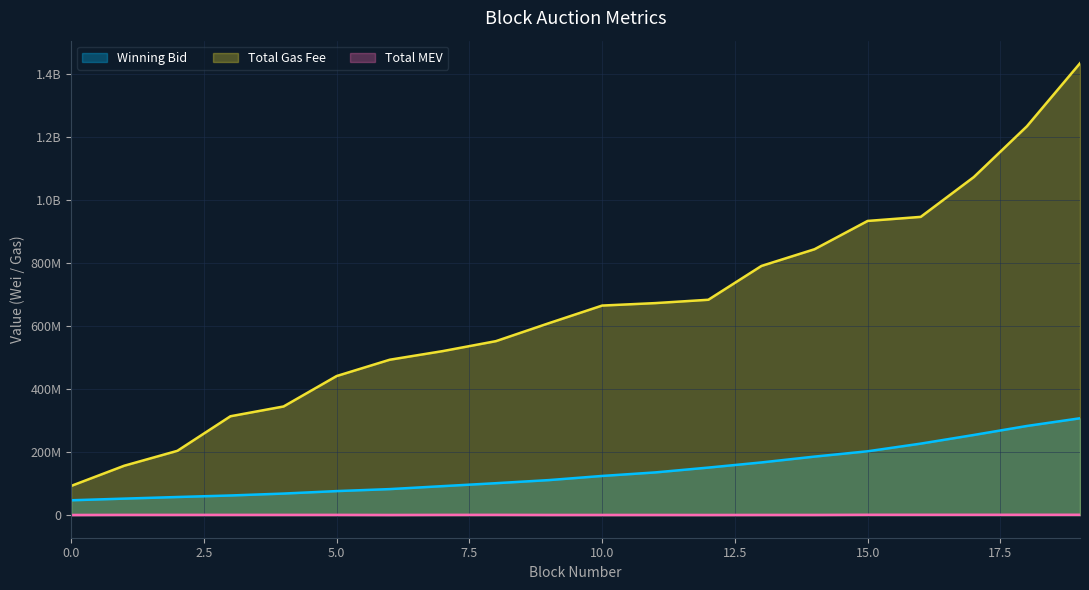

True or false: total_mev and total_gas_fee cross at least once.

False